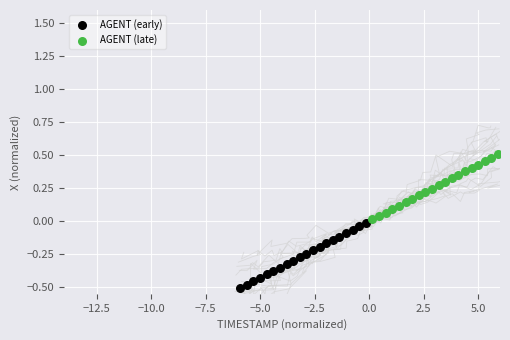

Which series reaches the maximum Y coordinate?

AGENT (late)